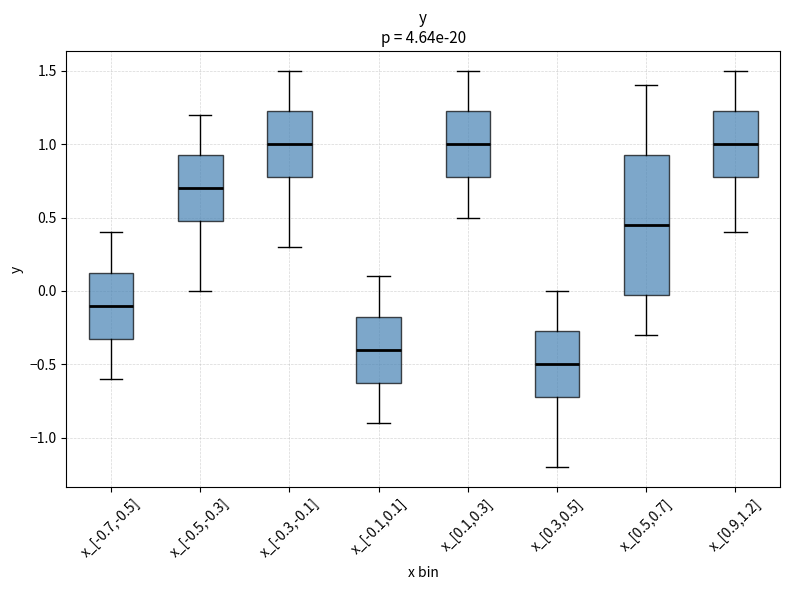

Reading left to right, transcribe this box plot: for each box, give where its median line is, the range the box spans, and where its two whiskers end, as read against the y-axis. The values are not printed on the chart, so give them approximately, as read against the axis.

x_[-0.7,-0.5]: median -0.10, box -0.30 to 0.15, whiskers -0.60 to 0.40
x_[-0.5,-0.3]: median 0.70, box 0.50 to 0.95, whiskers 0.00 to 1.20
x_[-0.3,-0.1]: median 1.00, box 0.80 to 1.25, whiskers 0.30 to 1.50
x_[-0.1,0.1]: median -0.40, box -0.60 to -0.15, whiskers -0.90 to 0.10
x_[0.1,0.3]: median 1.00, box 0.80 to 1.25, whiskers 0.50 to 1.50
x_[0.3,0.5]: median -0.50, box -0.70 to -0.25, whiskers -1.20 to 0.00
x_[0.5,0.7]: median 0.45, box 0.00 to 0.95, whiskers -0.30 to 1.40
x_[0.9,1.2]: median 1.00, box 0.80 to 1.25, whiskers 0.40 to 1.50